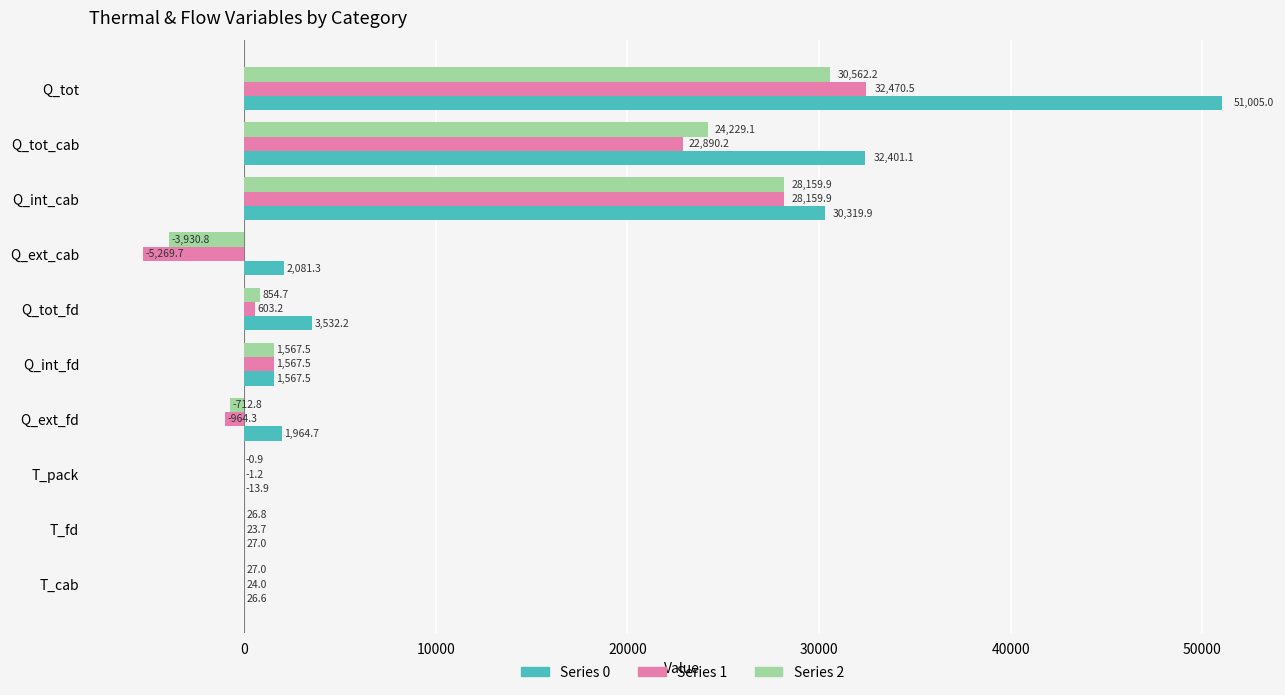

What is the greatest value displayed?

51005.0